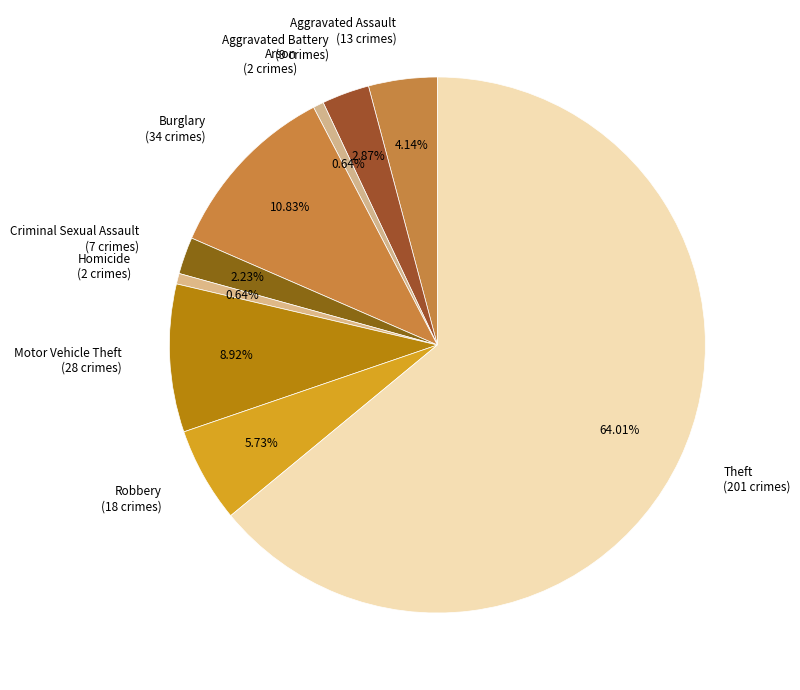

The Aggravated Assault slice represents 4% of the pie. True or false?

True